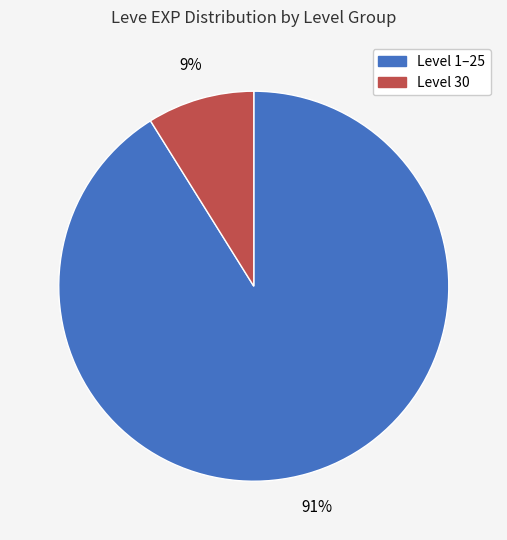

To the nearest percent, what is the difference between the largest and smallest slice percentages?

82%